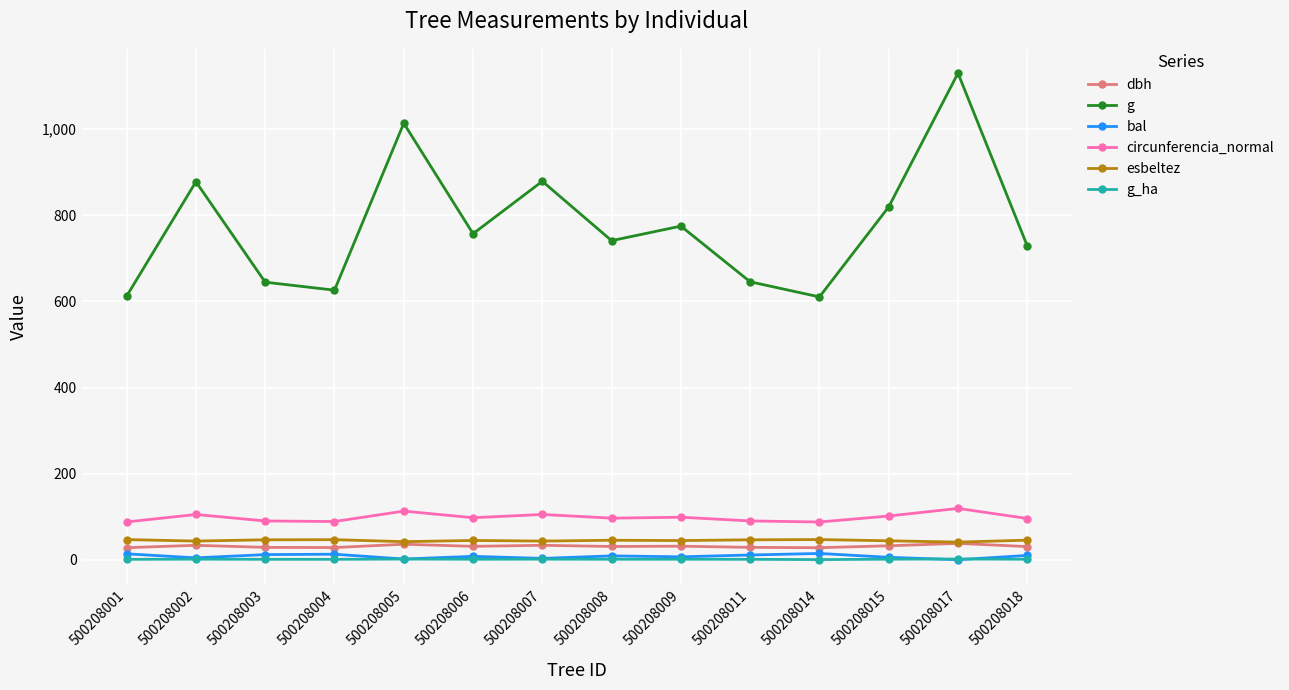

At how many categories does at least one series exceed 747?

7